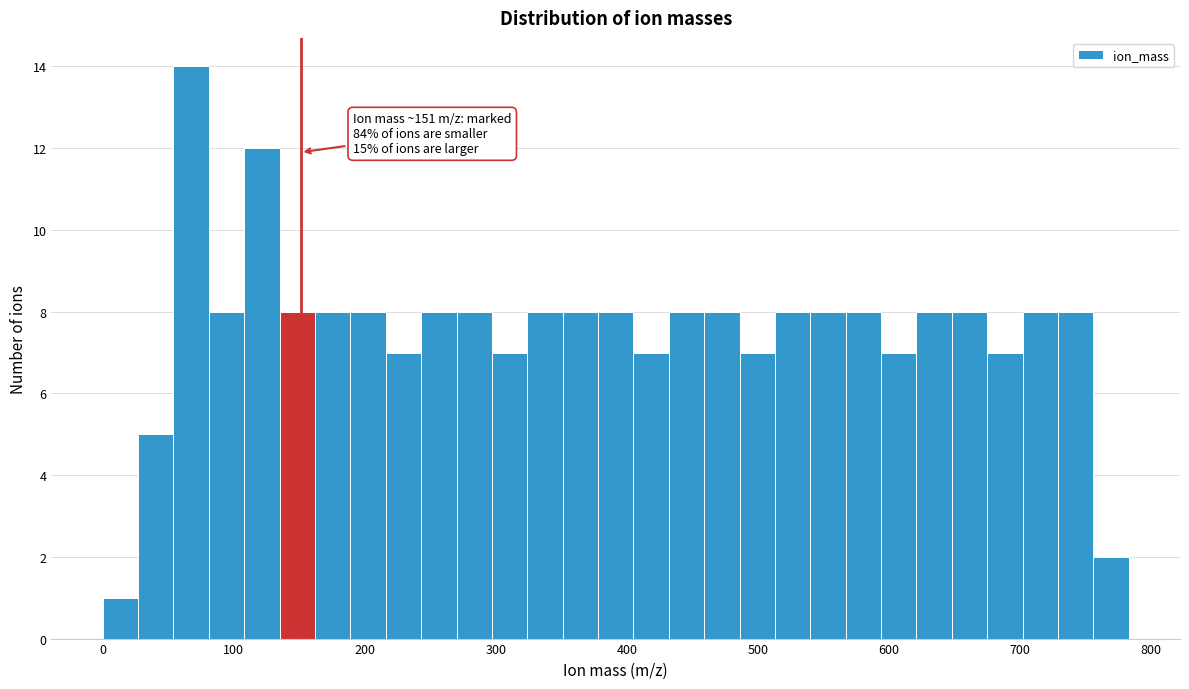

Around what value on the x-axis is the tallest bar? Give the approximate position of its centre, as read against the axis.

70